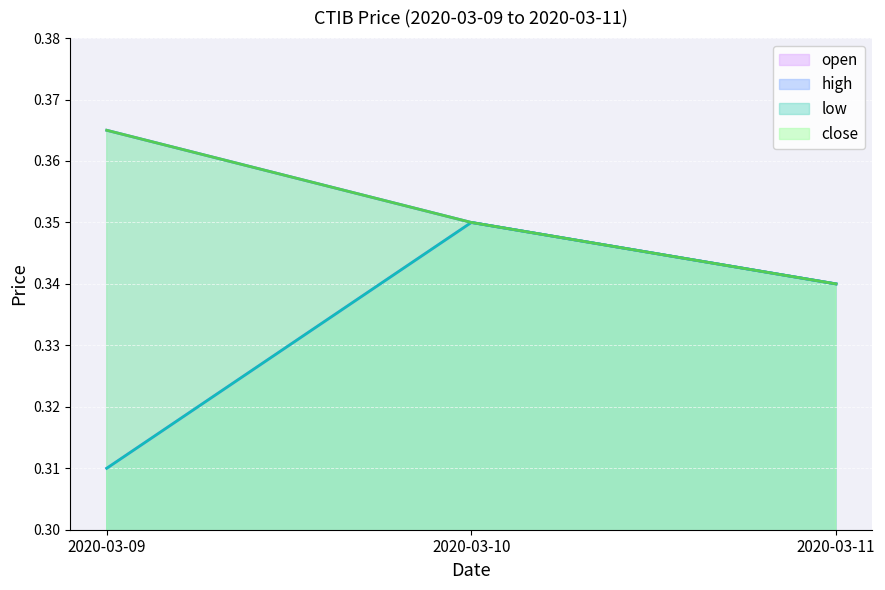

What is the highest value of the high series?

0.4